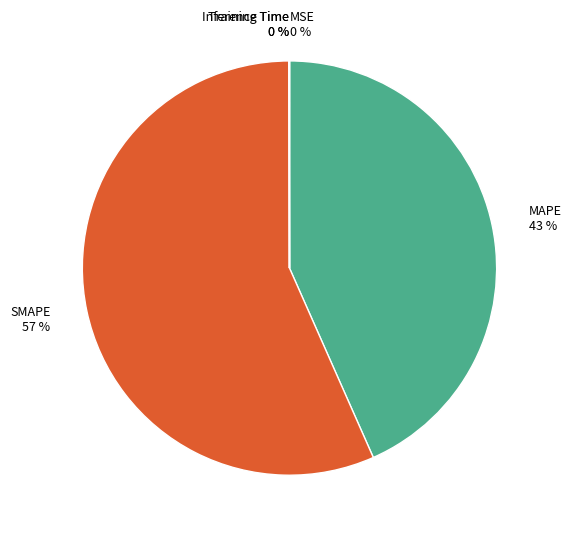

True or false: SMAPE accounts for 57% of the total.

True